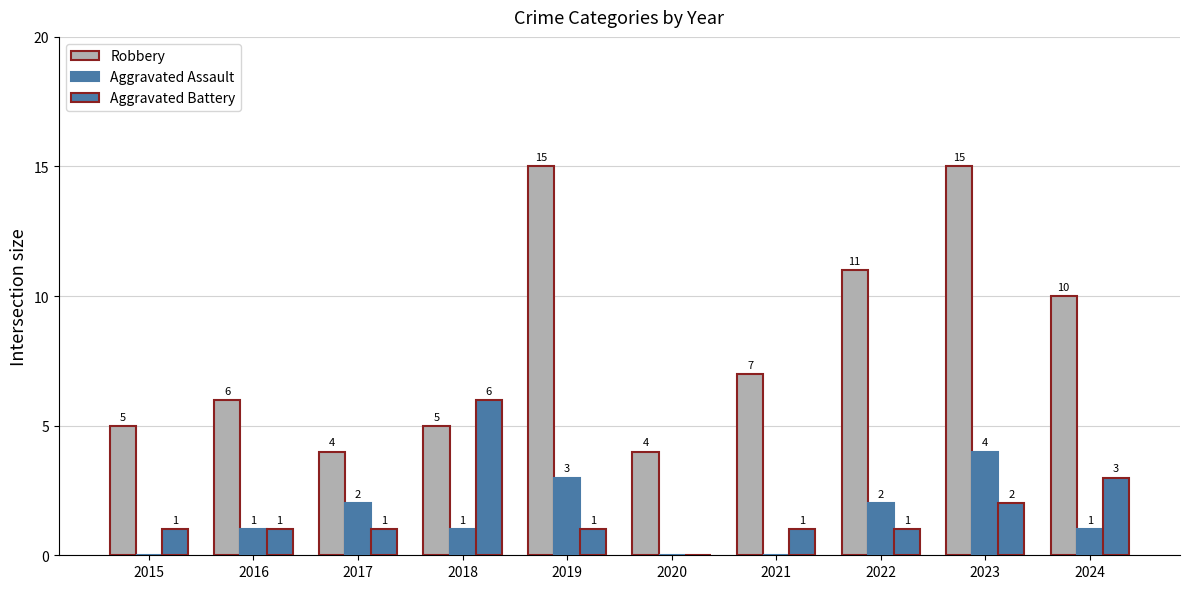

Are the bars horizontal?

No